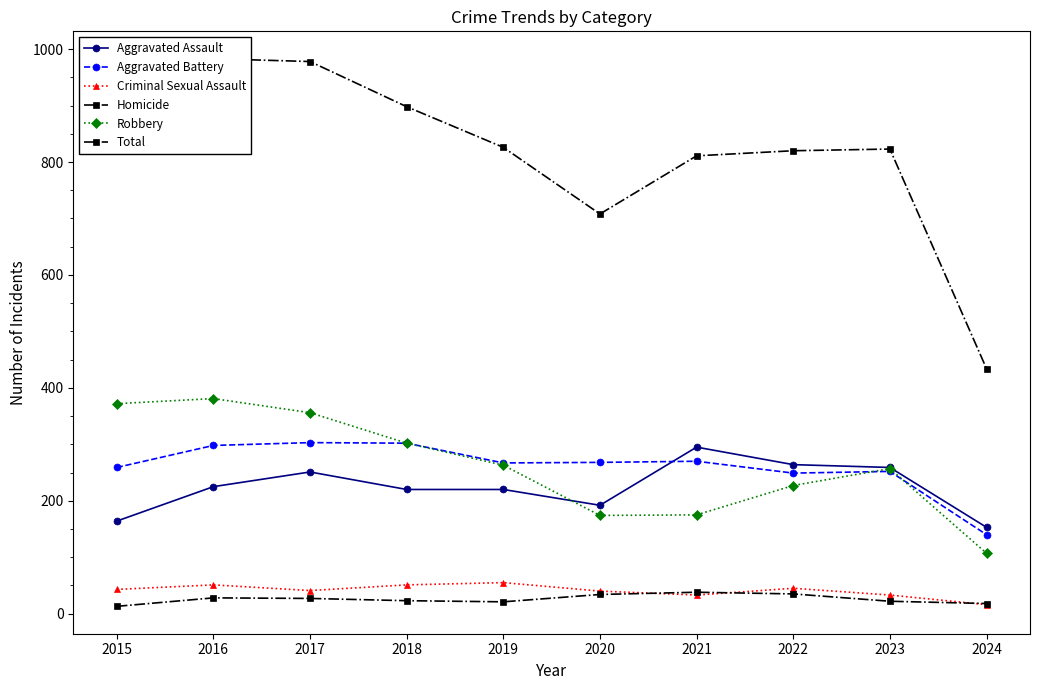

Which category has the highest value in the Criminal Sexual Assault series?

2019